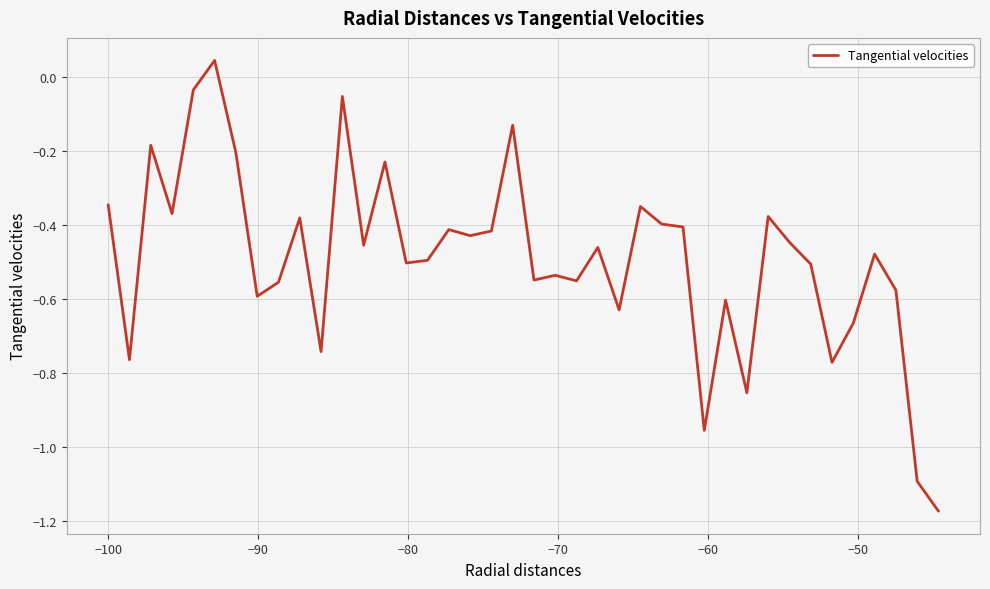

What is the difference between the maximum and minimum values?

1.2